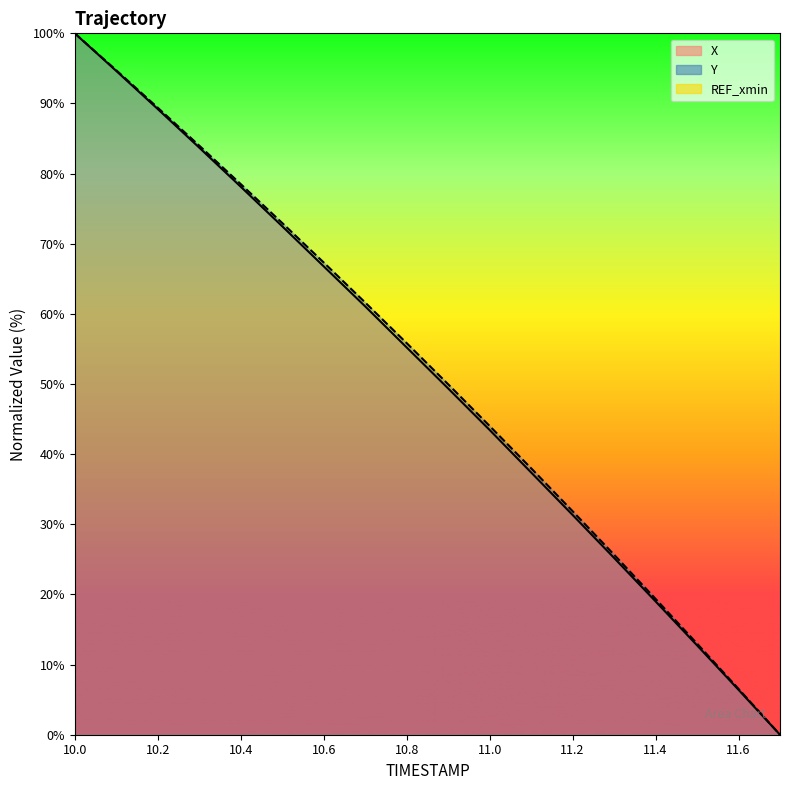

Read the X value at 10.0.

100.0